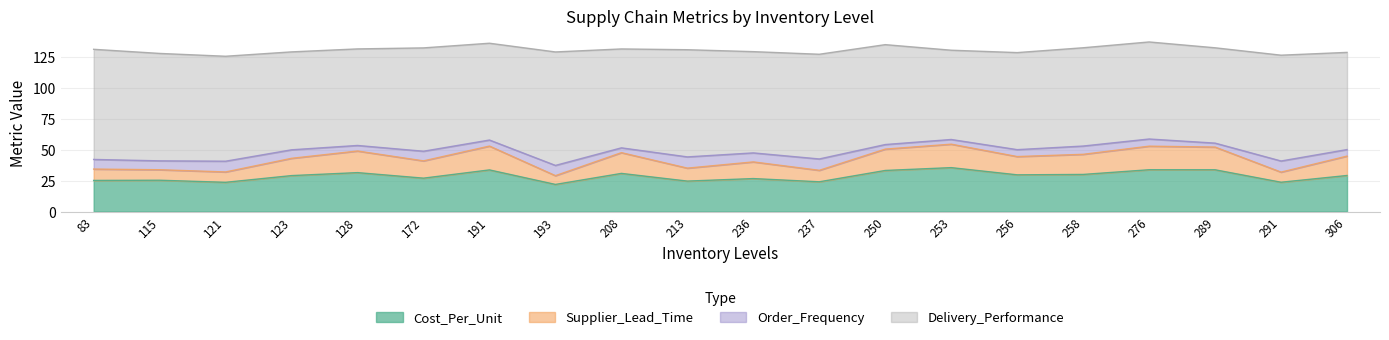

True or false: Cost_Per_Unit and Supplier_Lead_Time cross at least once.

False